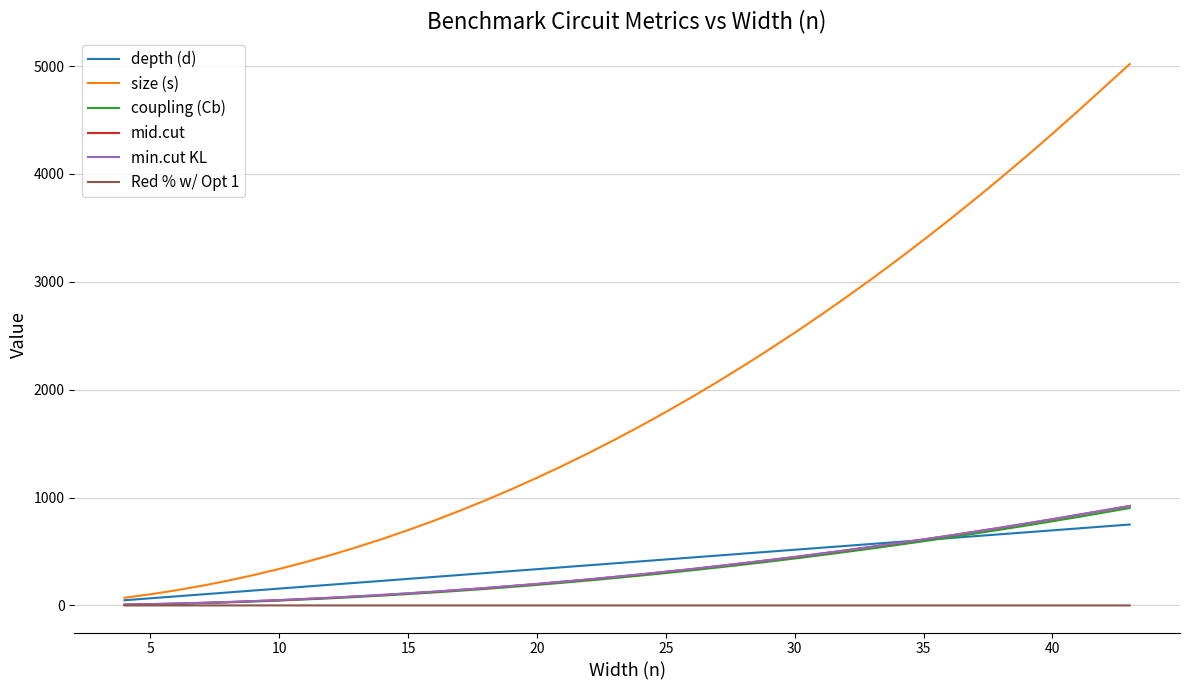

What is the difference between the second highest and minimum values in the Red % w/ Opt 1 series?

0.3